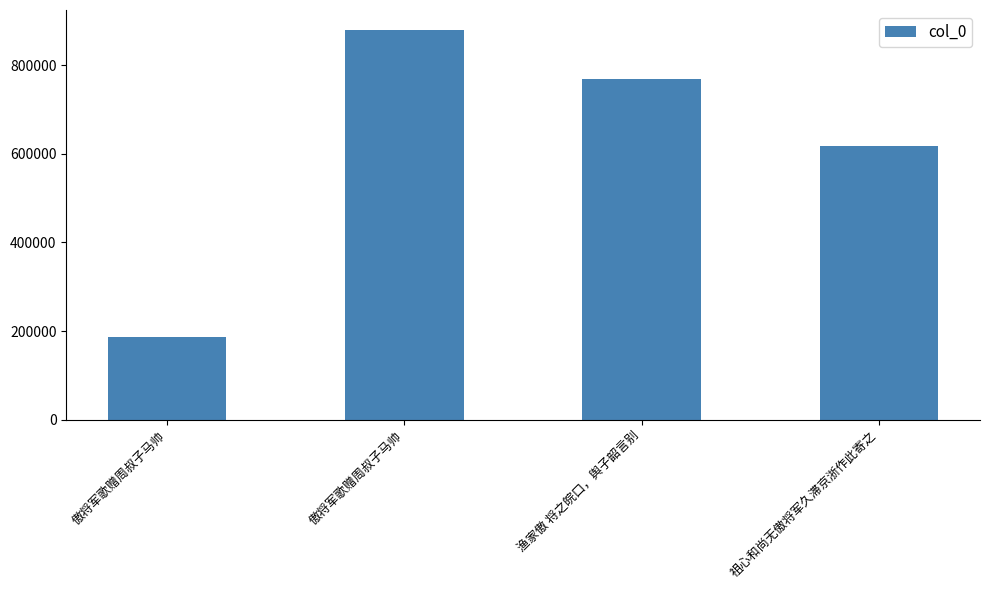

How many bars are there in total?

4